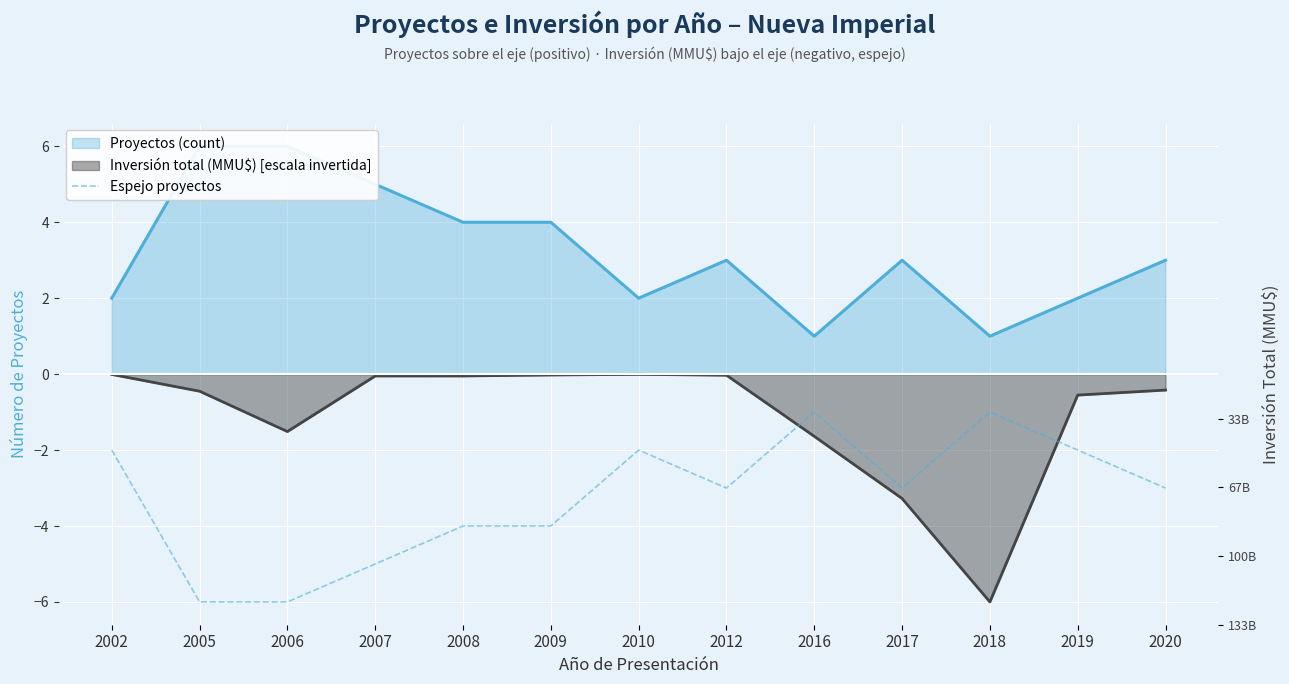

Does the chart display data point markers on the line(s)?

No